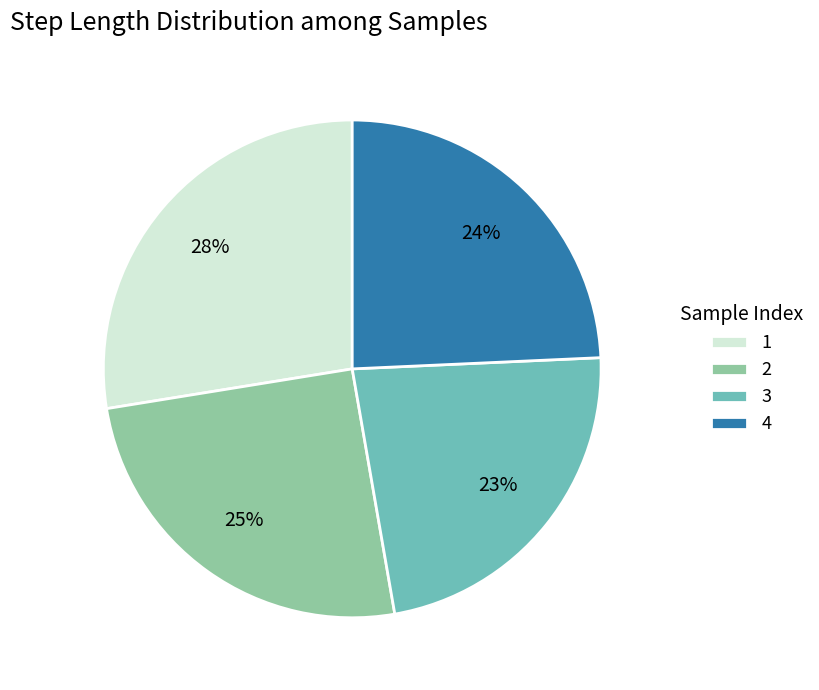

Which category has the biggest portion of the pie?

1